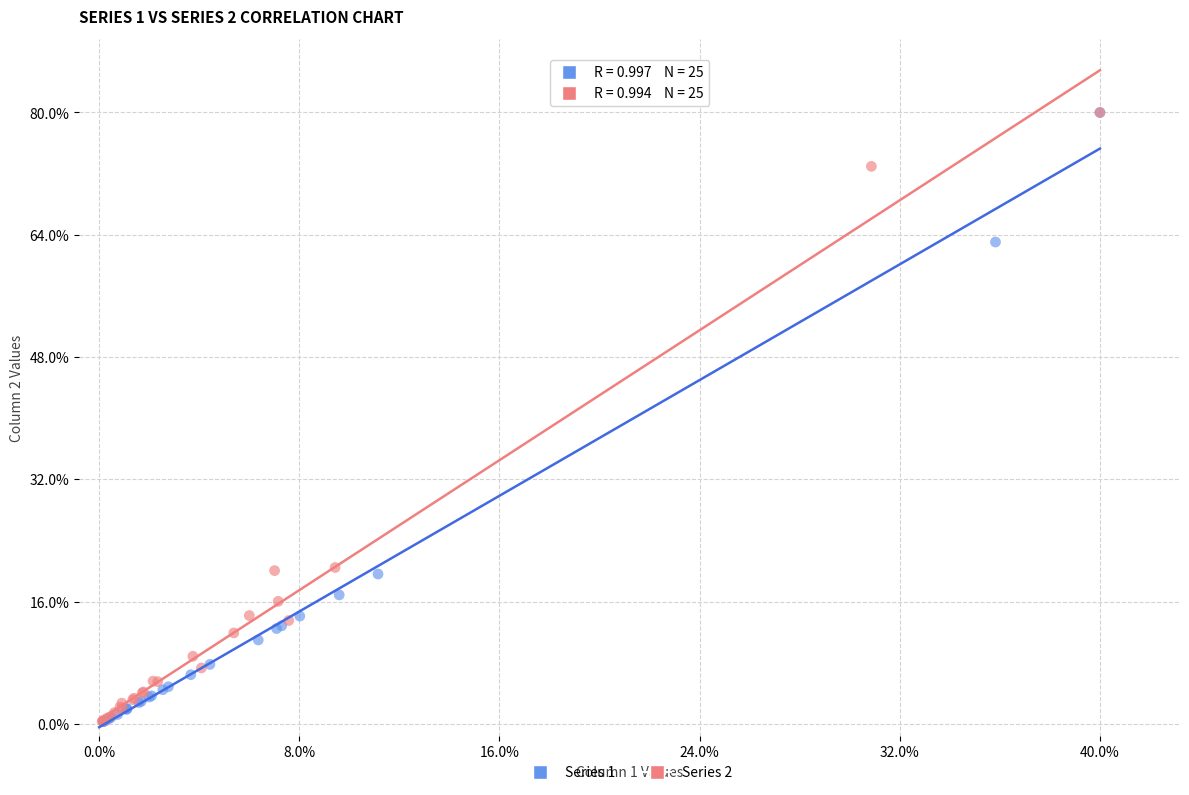

What are all the series names shown in the legend?

Series 1, Series 2